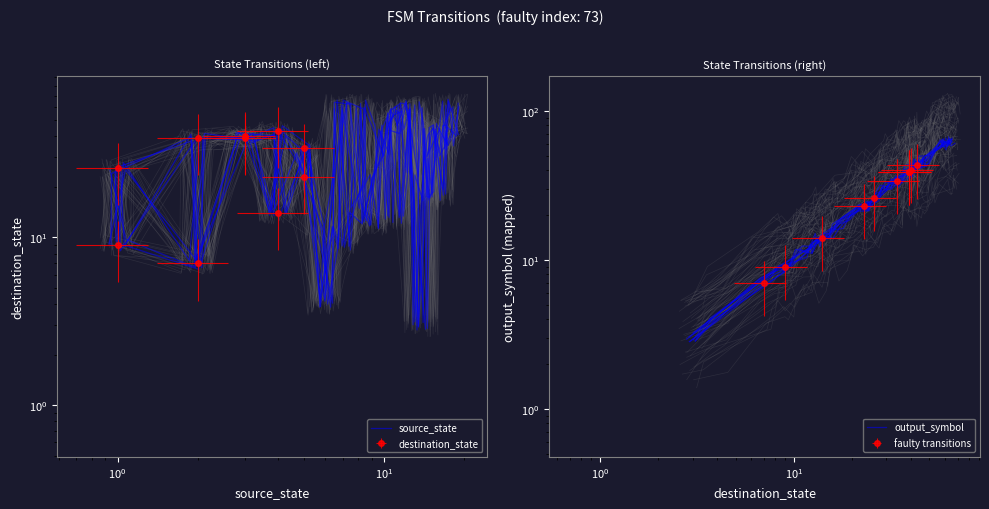

How many intersections are there between output_symbol and source_state?

14